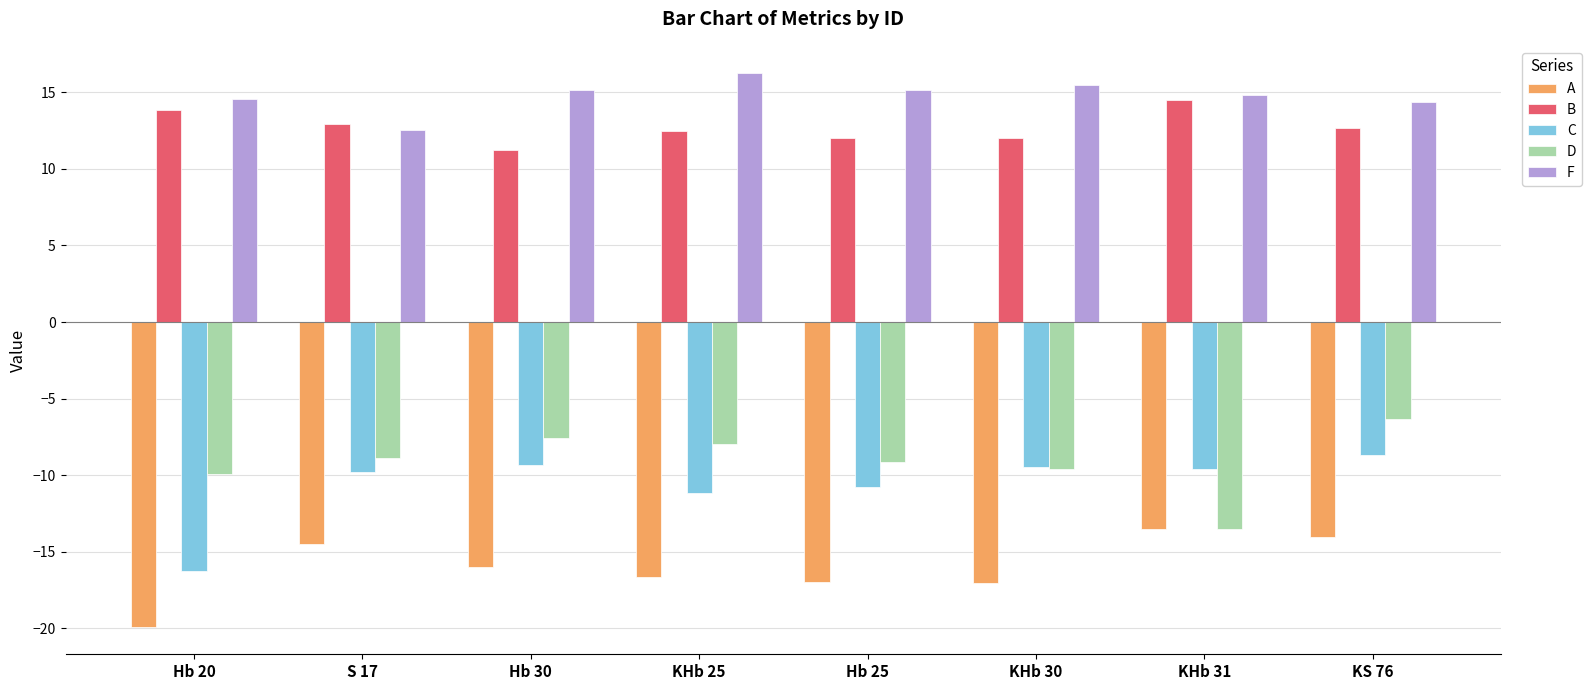

Read the B value at KHb 30.

12.0